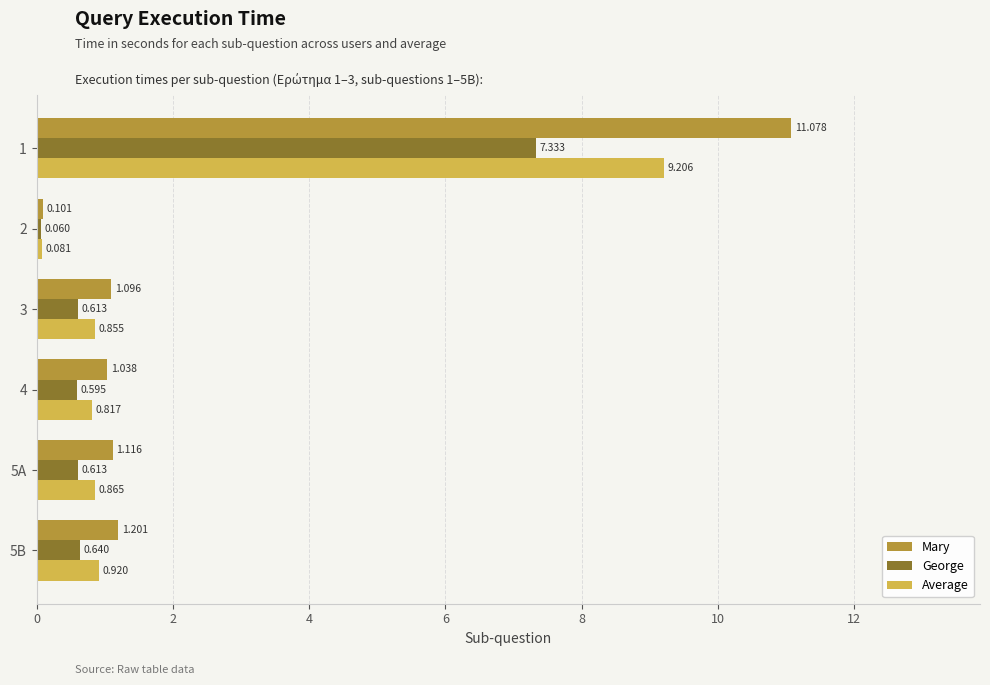

Which series has the largest total across all categories?

Mary